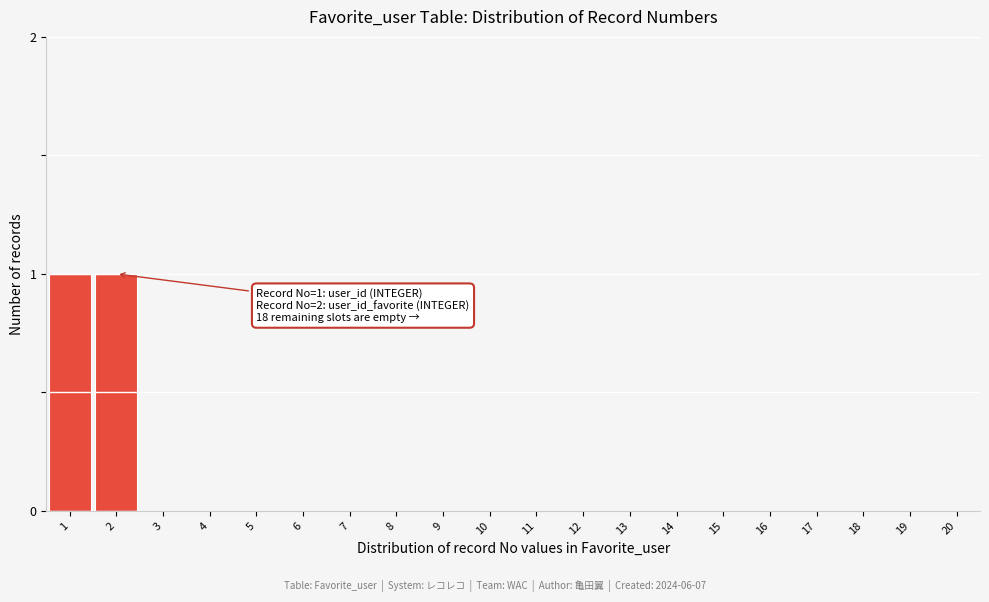

Reading right to left, what are all the values shown in this chart?

20=0	19=0	18=0	17=0	16=0	15=0	14=0	13=0	12=0	11=0	10=0	9=0	8=0	7=0	6=0	5=0	4=0	3=0	2=1	1=1